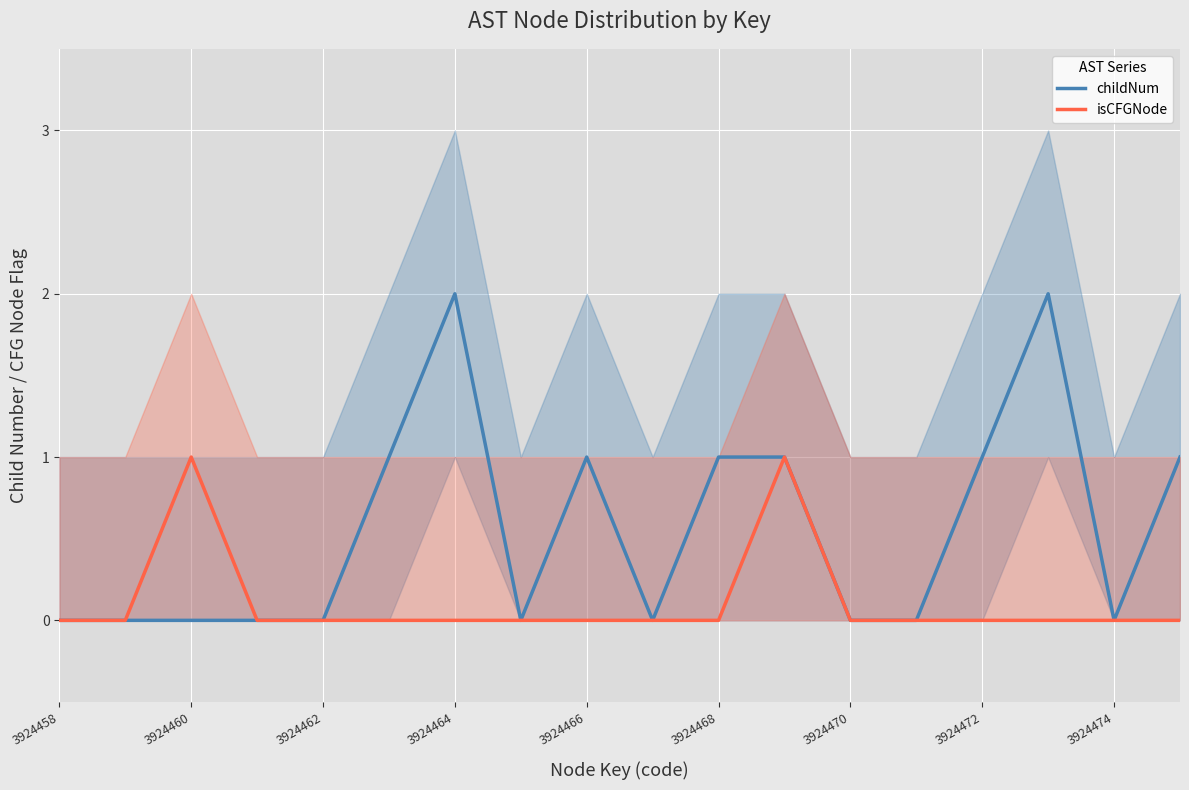

True or false: isCFGNode and childNum intersect in this chart.

False